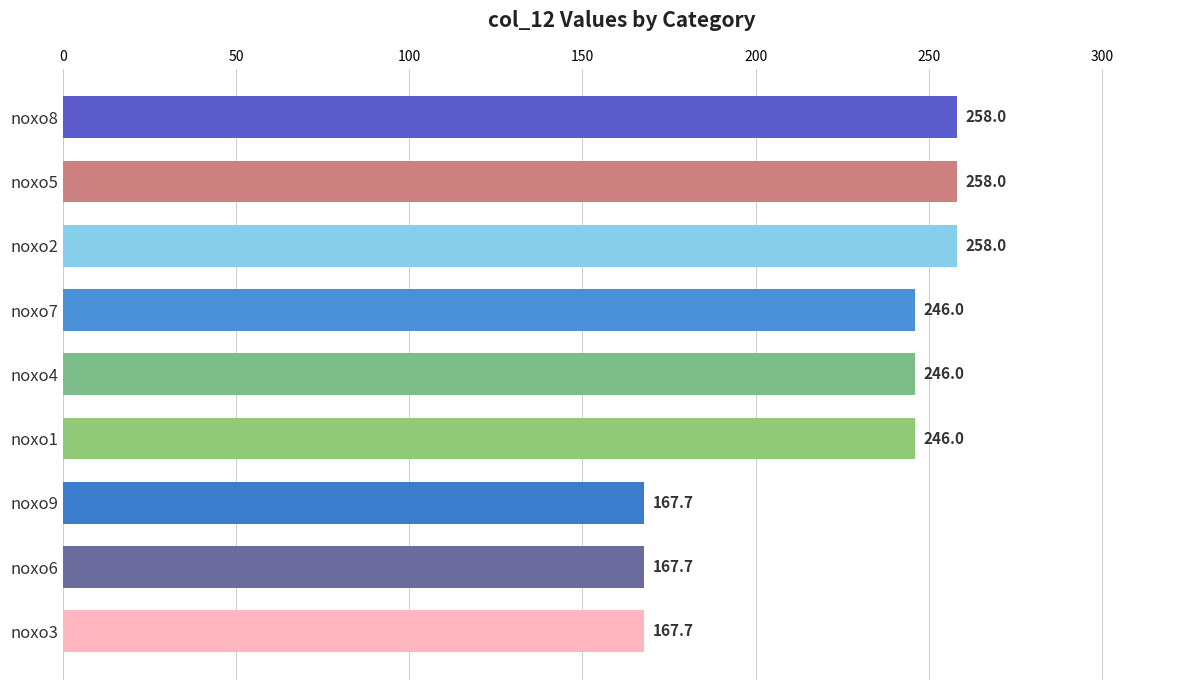

Are the bars grouped side by side (vs. stacked)?

No